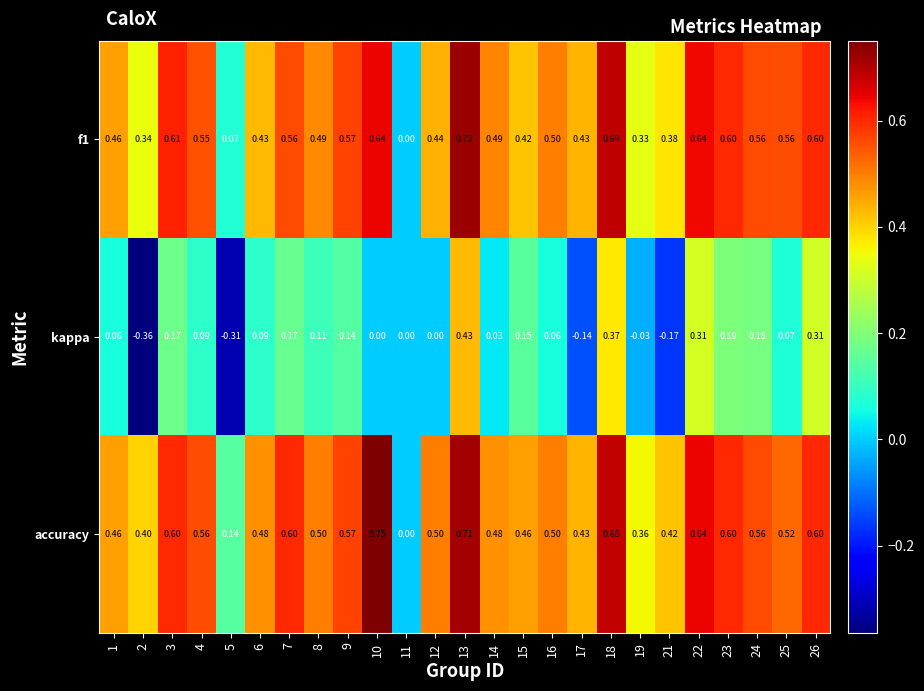

Between 1 and 17, which series saw the biggest shift?

kappa